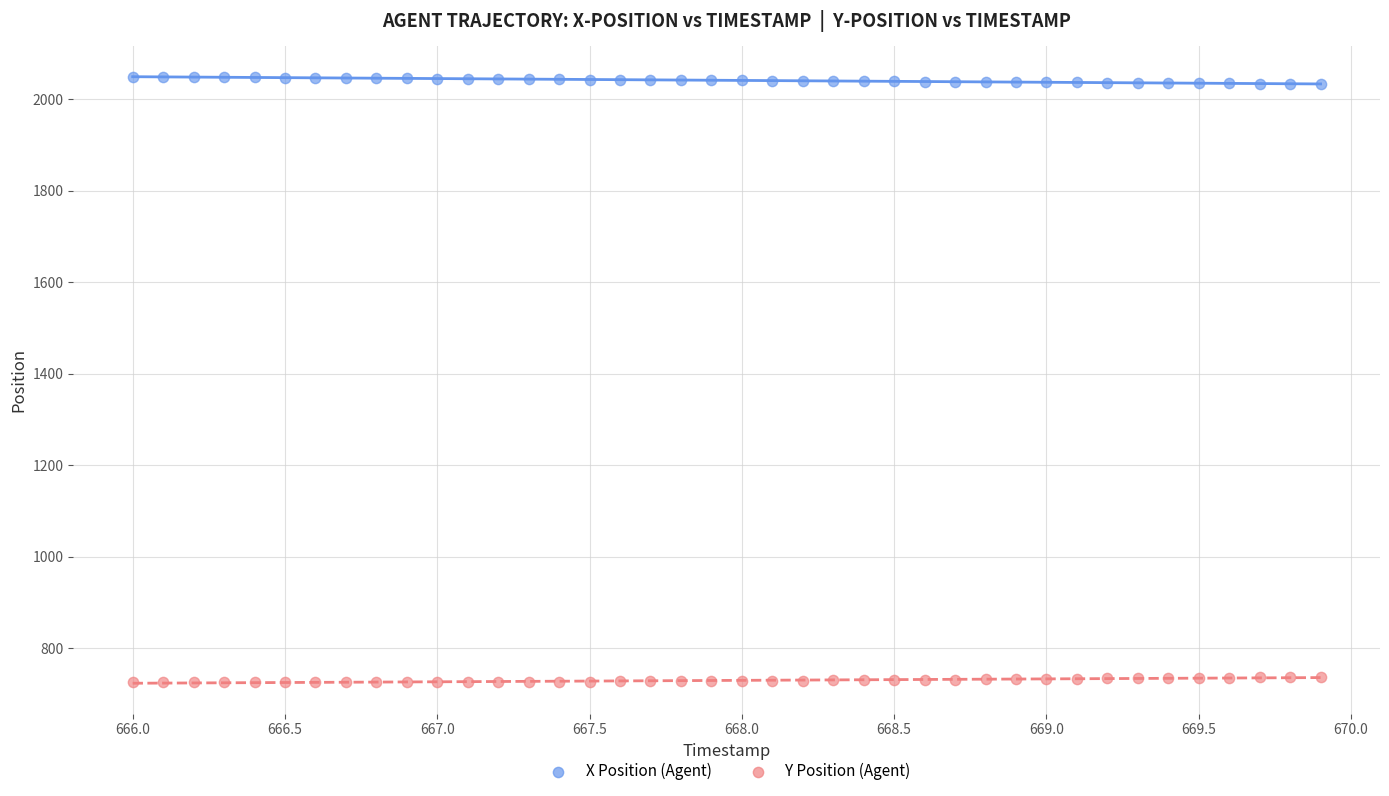

What is the X range (max minus min) for the scatter plot?

3.9